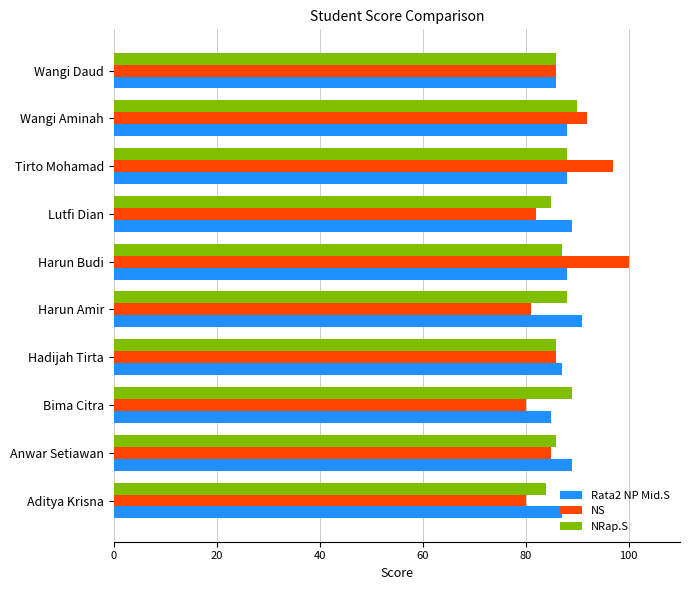

What is the maximum value shown in the chart?

100